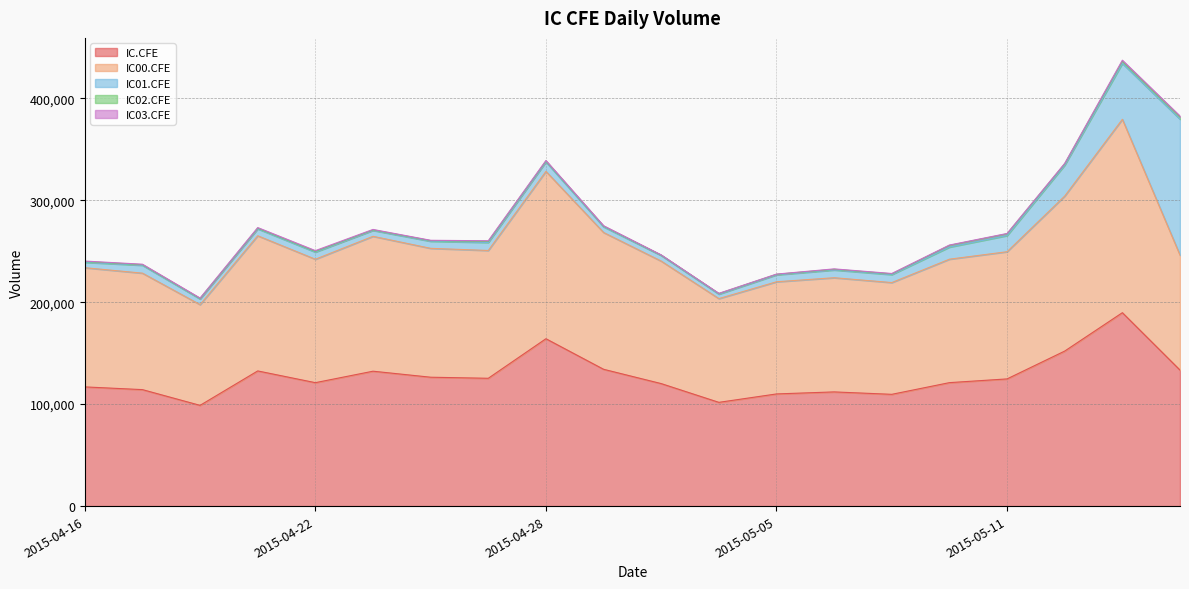

Which label corresponds to the smallest value in the chart?

2015-05-05